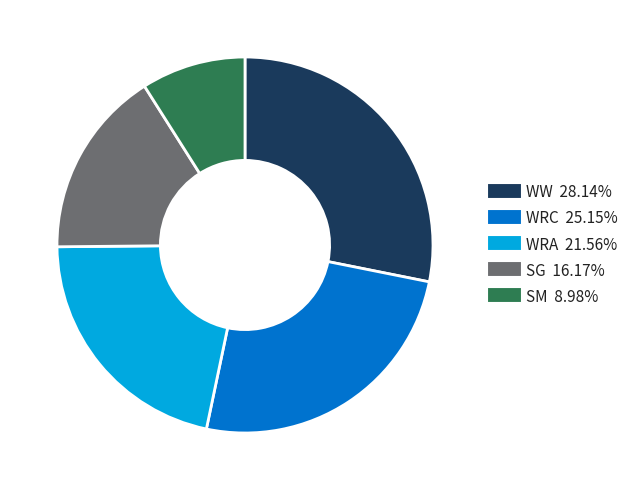

Which category has the biggest portion of the pie?

WW